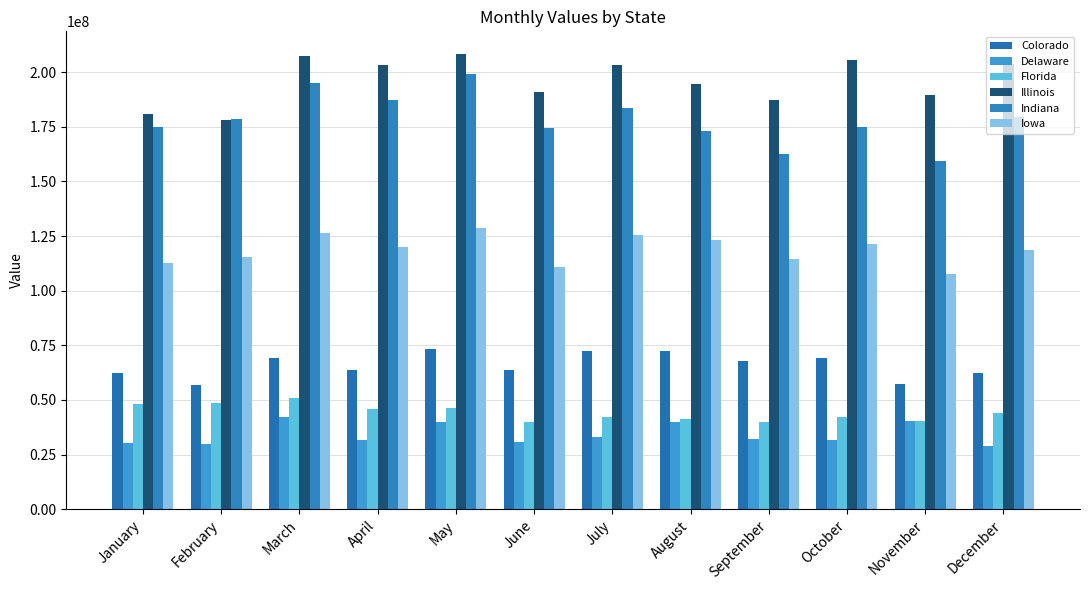

Which series has the largest total across all categories?

Illinois